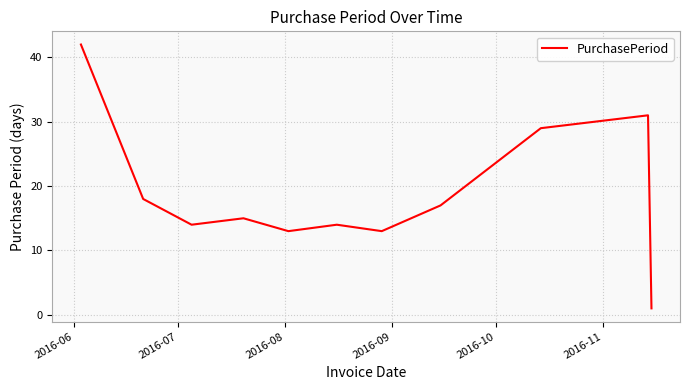

What is the greatest value displayed?

42